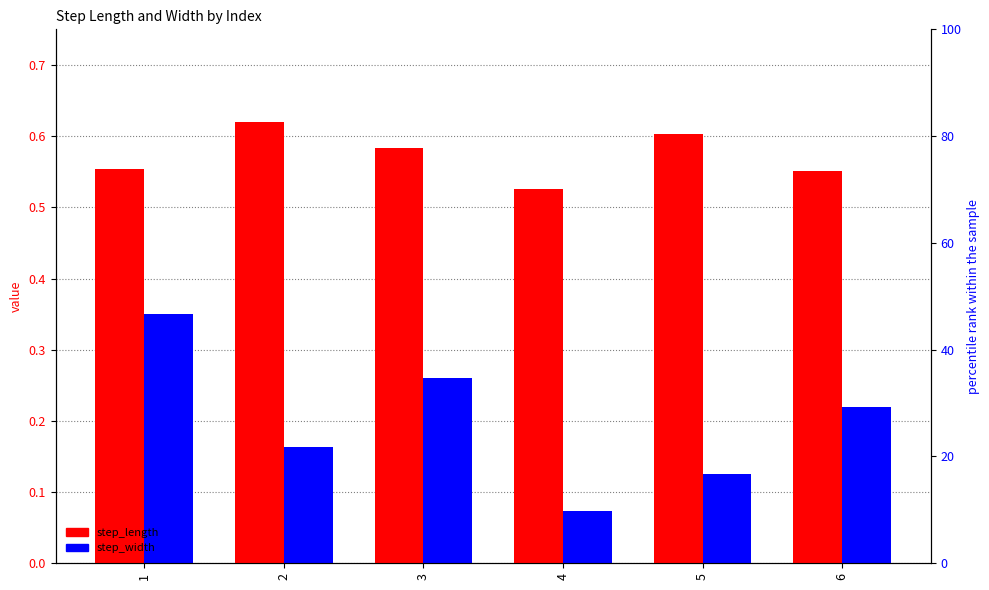

What is the value of the step_length bar at the 6th from the left?

0.6